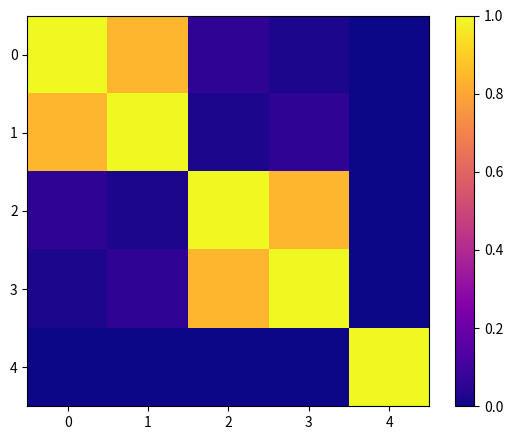

How many distinct data groups are displayed?

5